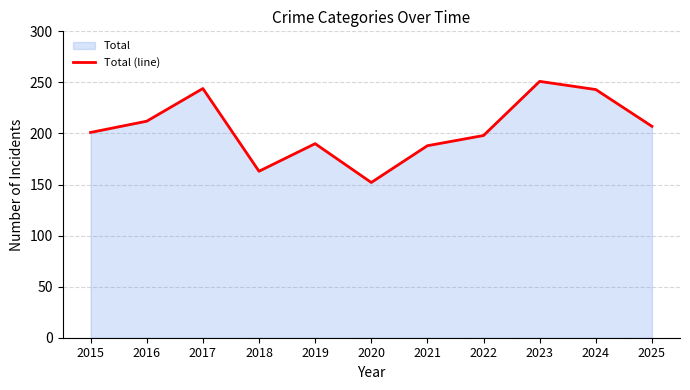

The value at 2025 is 207. True or false?

True